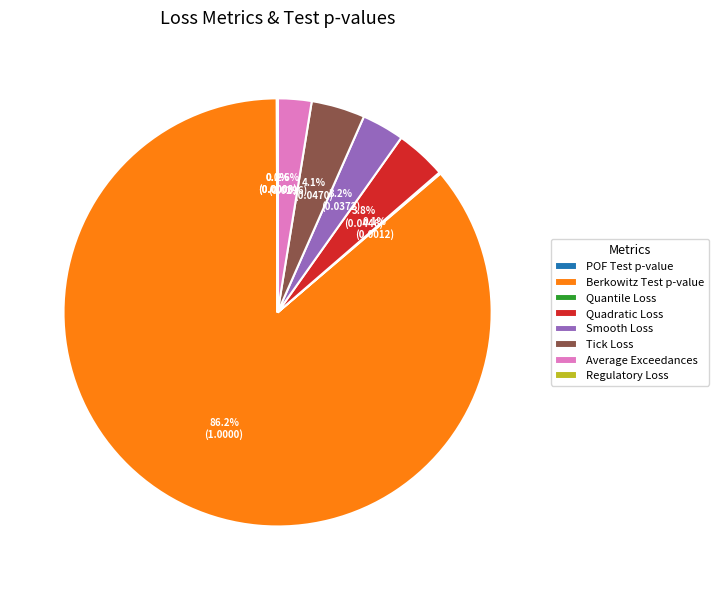

Which slice is the largest?

Berkowitz Test p-value